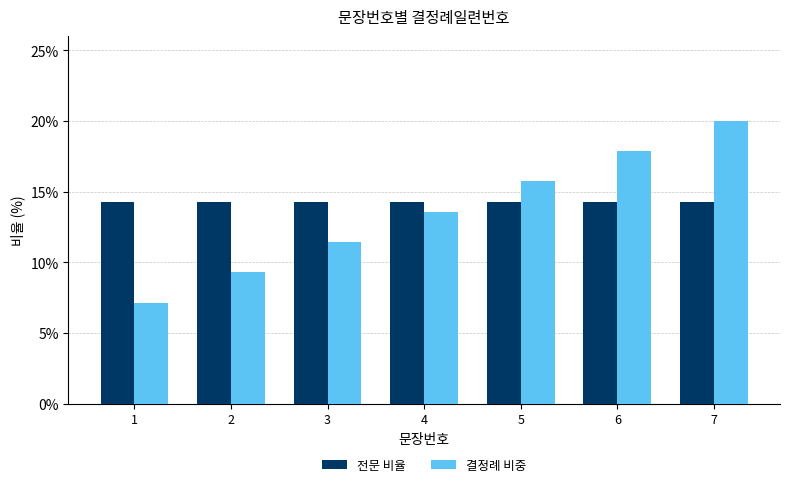

Count the number of categories in the chart.

7